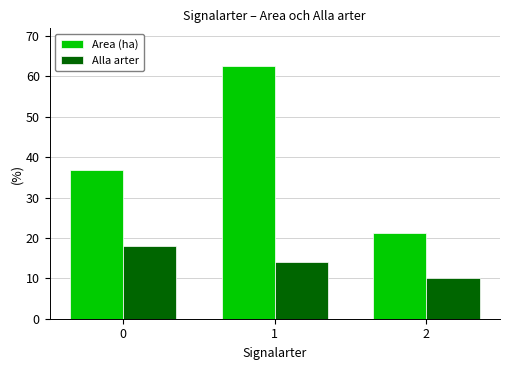

Reading right to left, list all the values displayed in this chart.

Area (ha): 21.1	62.5	36.9
Alla arter: 10.0	14.0	18.0